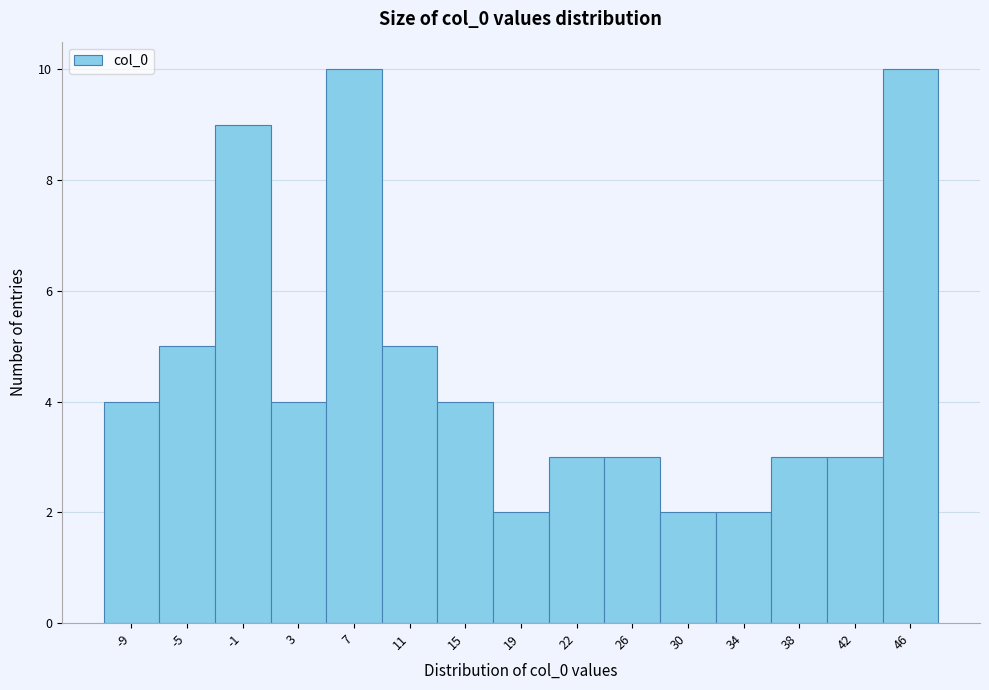

Reading right to left, what are all the values shown in this chart?

10	3	3	2	2	3	3	2	4	5	10	4	9	5	4